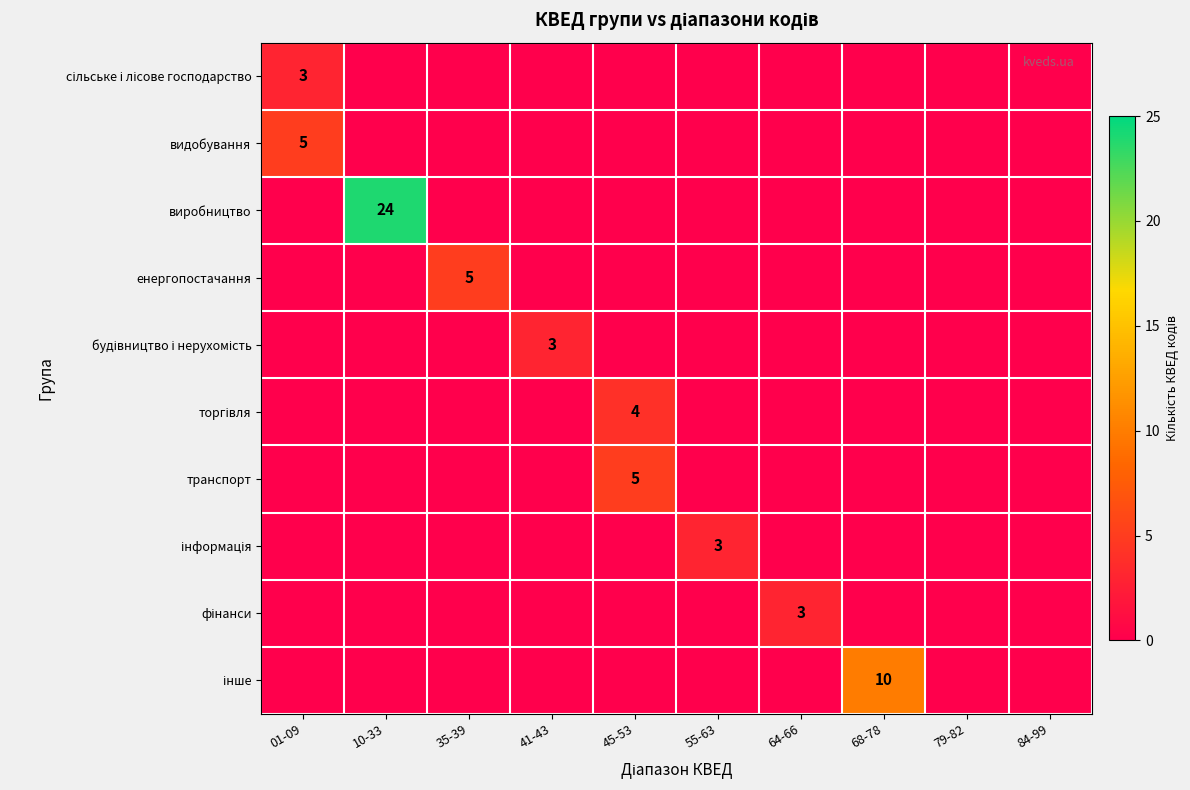

How many series are shown in this chart?

10